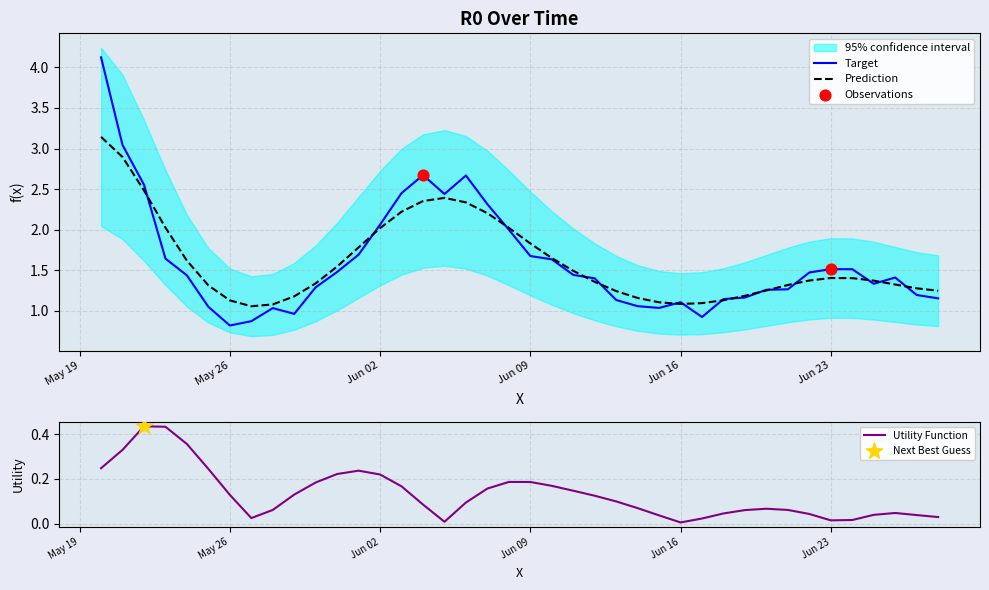

Between 2020-05-29 and 2020-06-26, which is larger?

2020-06-26